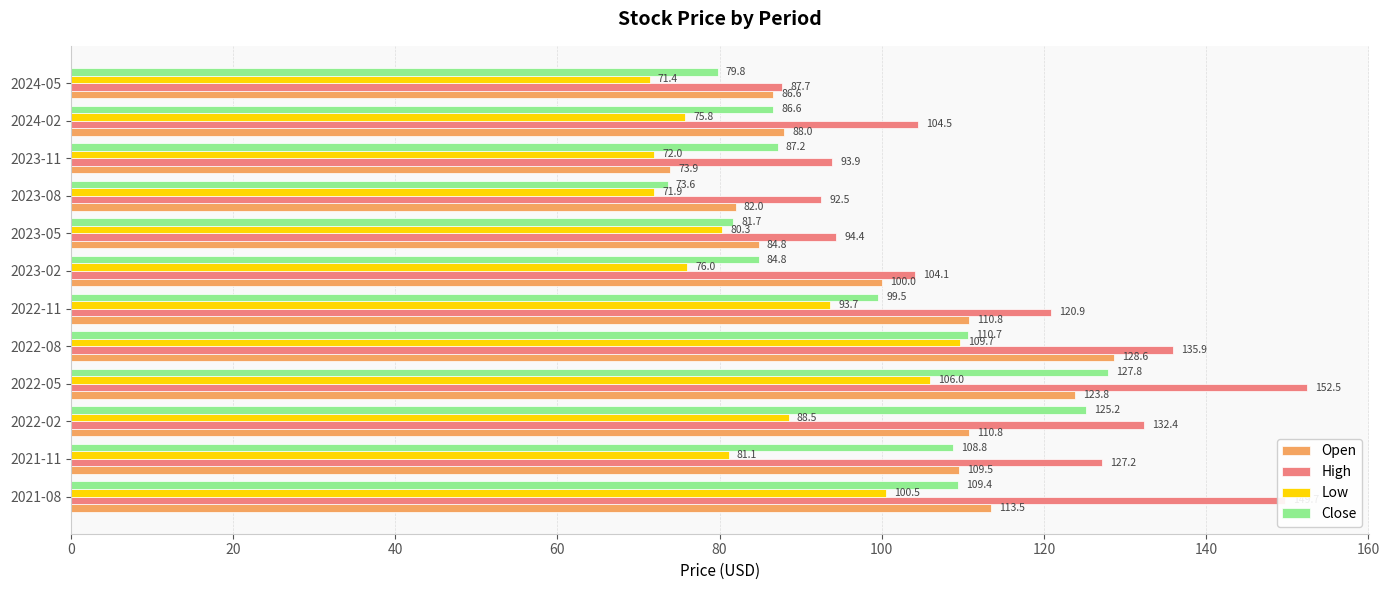

What is the average value of the Open series?

101.0